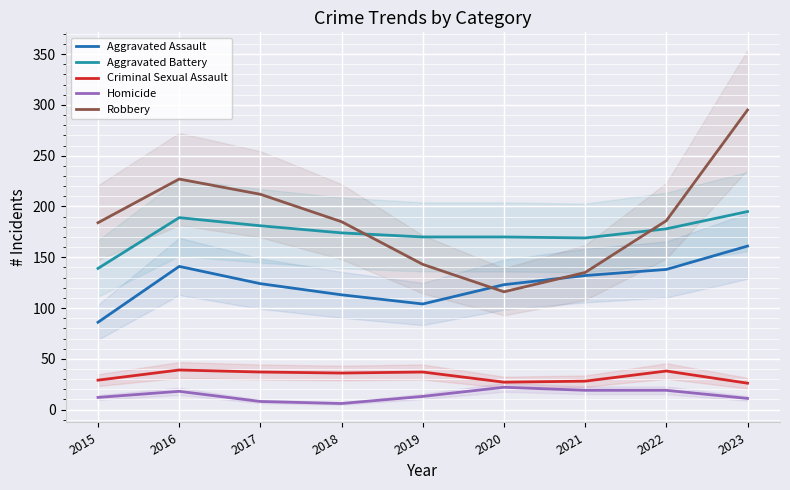

The value of Aggravated Battery at 2017 is 92. True or false?

False